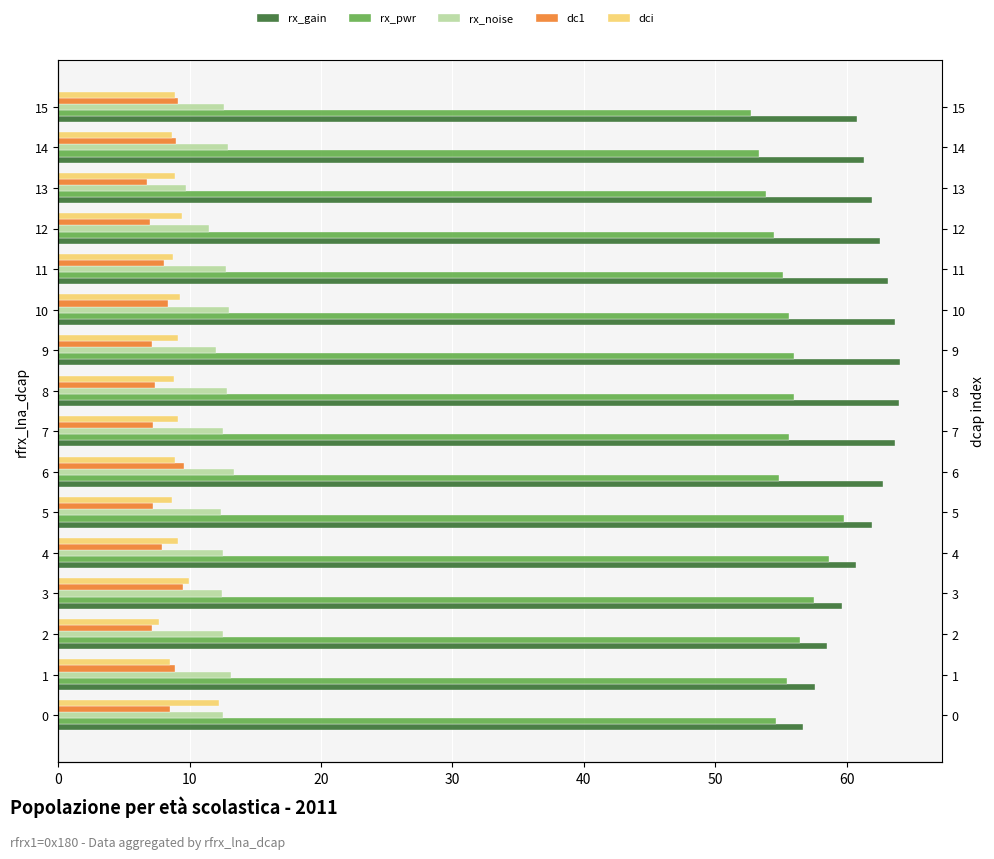

Is it true that rx_pwr equals 54.5 at 12?

True